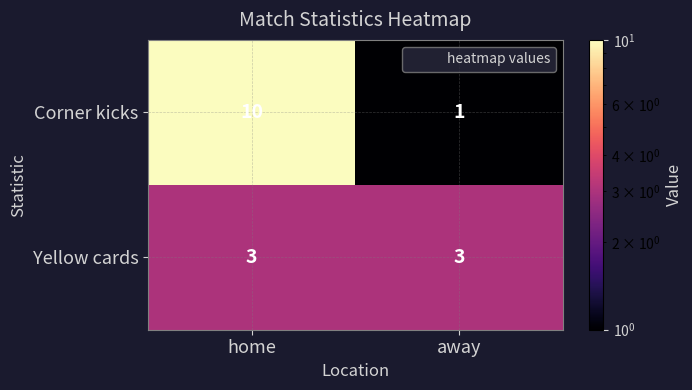

At which category is the sum across all series the highest?

home